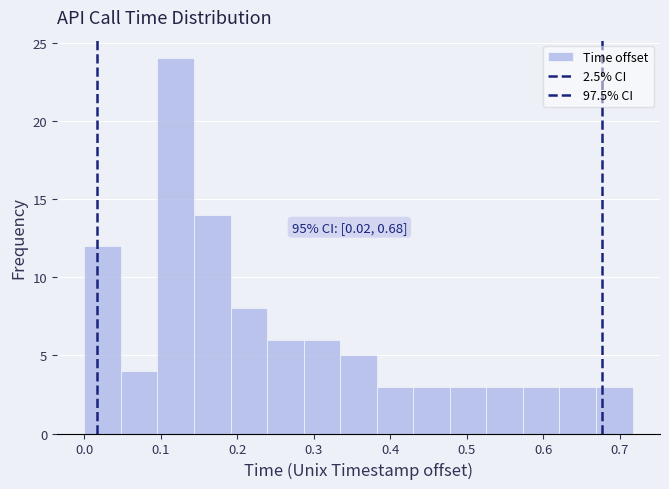

Over which range of the x-axis is the bar tallest?

0.10 to 0.14